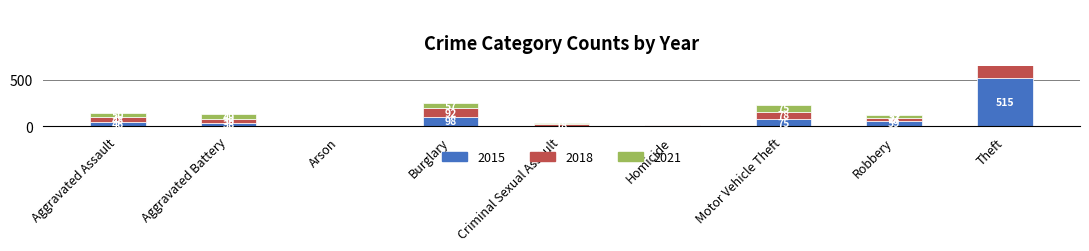

Where is 2021 nearest to the value 171?

Motor Vehicle Theft